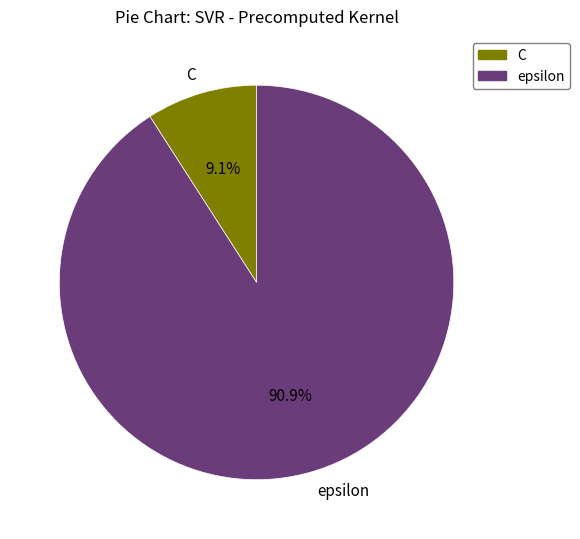

Is there a majority slice in this chart?

Yes